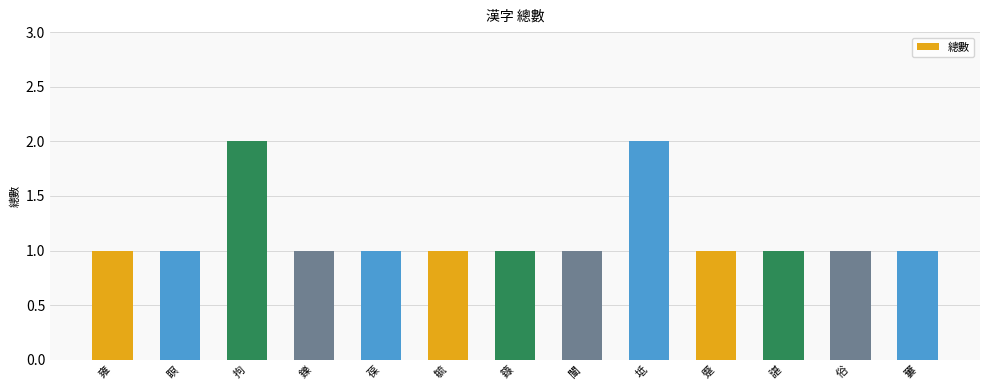

Does the chart contain any negative values?

No